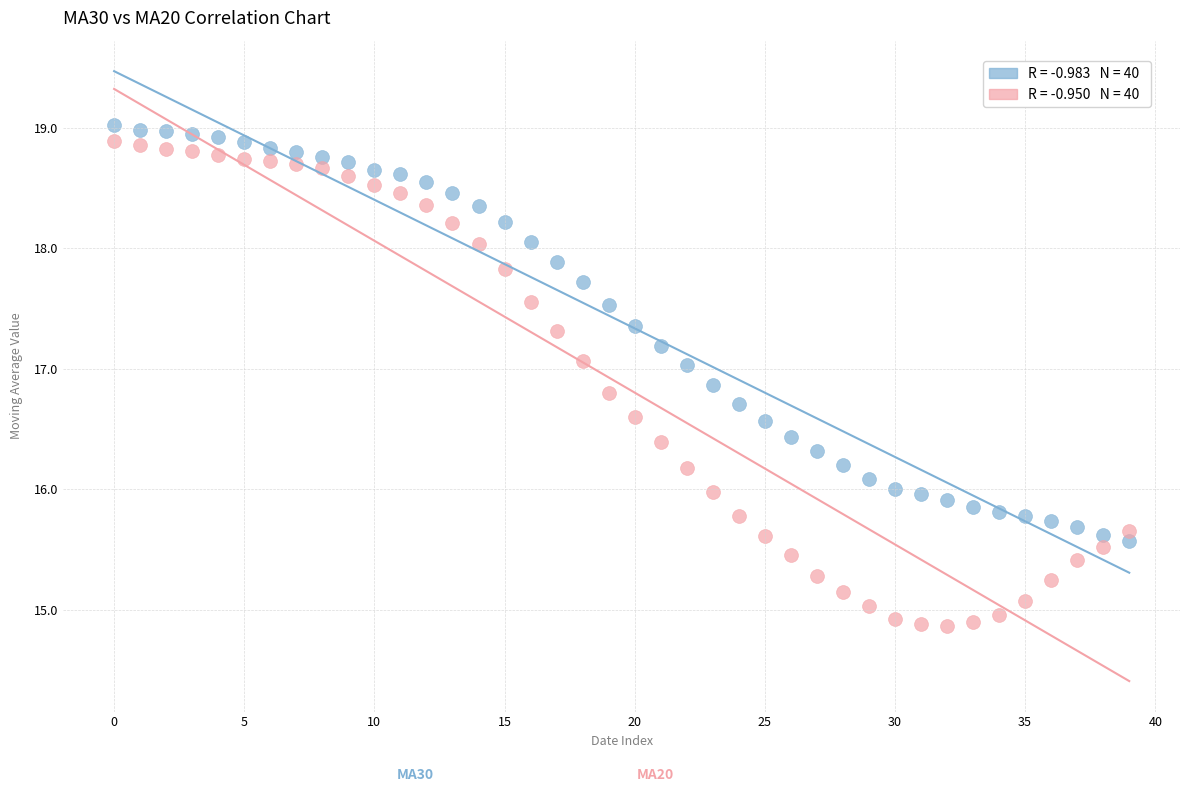

Across all data points, what is the range of Y values (max minus min)?

4.2